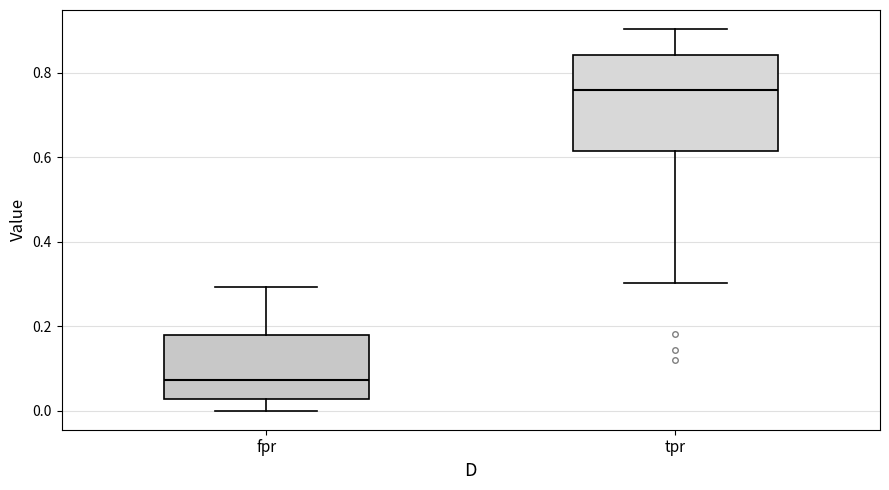

Reading left to right, transcribe this box plot: for each box, give where its median line is, the range the box spans, and where its two whiskers end, as read against the y-axis. The values are not printed on the chart, so give them approximately, as read against the axis.

fpr: median 0.08, box 0.02 to 0.18, whiskers 0.00 to 0.30
tpr: median 0.76, box 0.62 to 0.84, whiskers 0.30 to 0.90